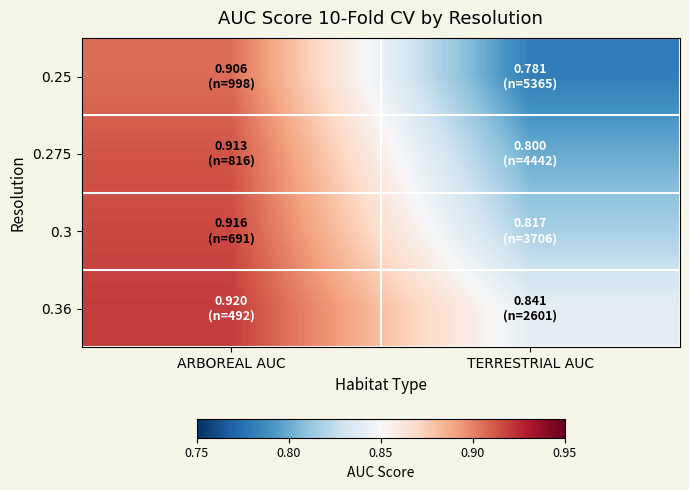

At how many categories does at least one series exceed 0?

2